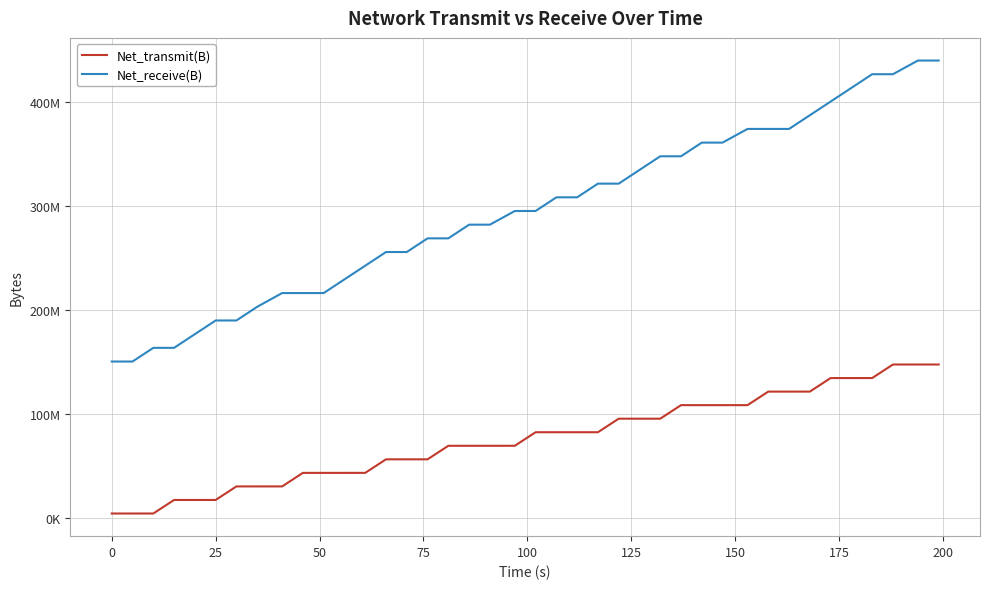

At how many categories does at least one series exceed 284661876?

21